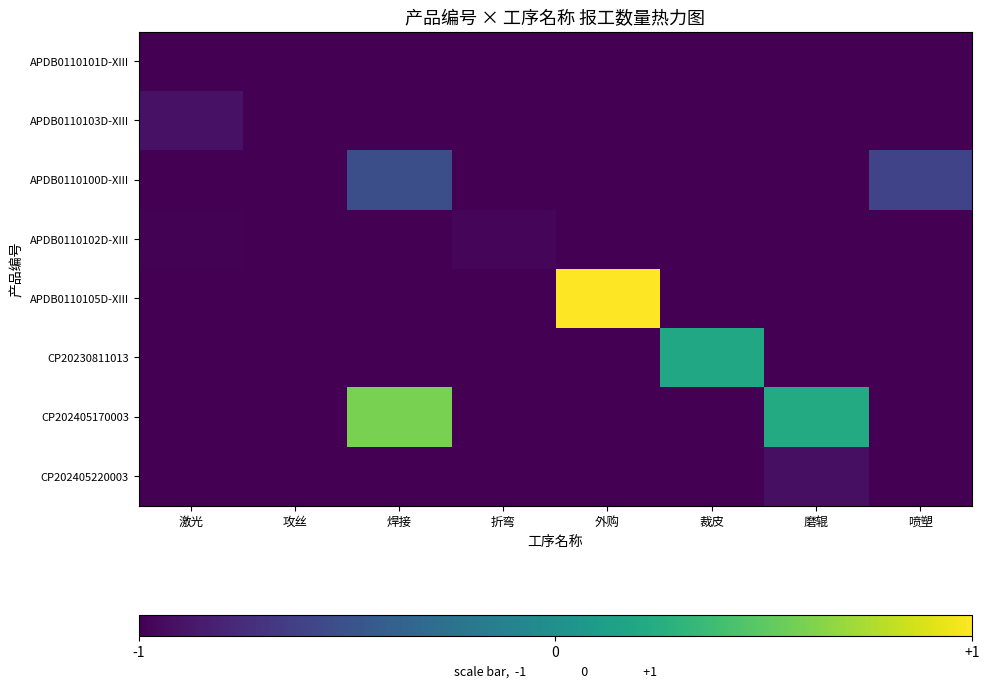

Reading left to right, extract all data points from this chart.

APDB0110101D-XIII: 激光=-1.0	攻丝=-1.0	焊接=-1.0	折弯=-1.0	外购=-1.0	裁皮=-1.0	磨辊=-1.0	喷塑=-1.0
APDB0110103D-XIII: 激光=-0.9	攻丝=-1.0	焊接=-1.0	折弯=-1.0	外购=-1.0	裁皮=-1.0	磨辊=-1.0	喷塑=-1.0
APDB0110100D-XIII: 激光=-1.0	攻丝=-1.0	焊接=-0.5	折弯=-1.0	外购=-1.0	裁皮=-1.0	磨辊=-1.0	喷塑=-0.6
APDB0110102D-XIII: 激光=-1.0	攻丝=-1.0	焊接=-1.0	折弯=-1.0	外购=-1.0	裁皮=-1.0	磨辊=-1.0	喷塑=-1.0
APDB0110105D-XIII: 激光=-1.0	攻丝=-1.0	焊接=-1.0	折弯=-1.0	外购=1.0	裁皮=-1.0	磨辊=-1.0	喷塑=-1.0
CP20230811013: 激光=-1.0	攻丝=-1.0	焊接=-1.0	折弯=-1.0	外购=-1.0	裁皮=0.2	磨辊=-1.0	喷塑=-1.0
CP202405170003: 激光=-1.0	攻丝=-1.0	焊接=0.6	折弯=-1.0	外购=-1.0	裁皮=-1.0	磨辊=0.2	喷塑=-1.0
CP202405220003: 激光=-1.0	攻丝=-1.0	焊接=-1.0	折弯=-1.0	外购=-1.0	裁皮=-1.0	磨辊=-0.9	喷塑=-1.0